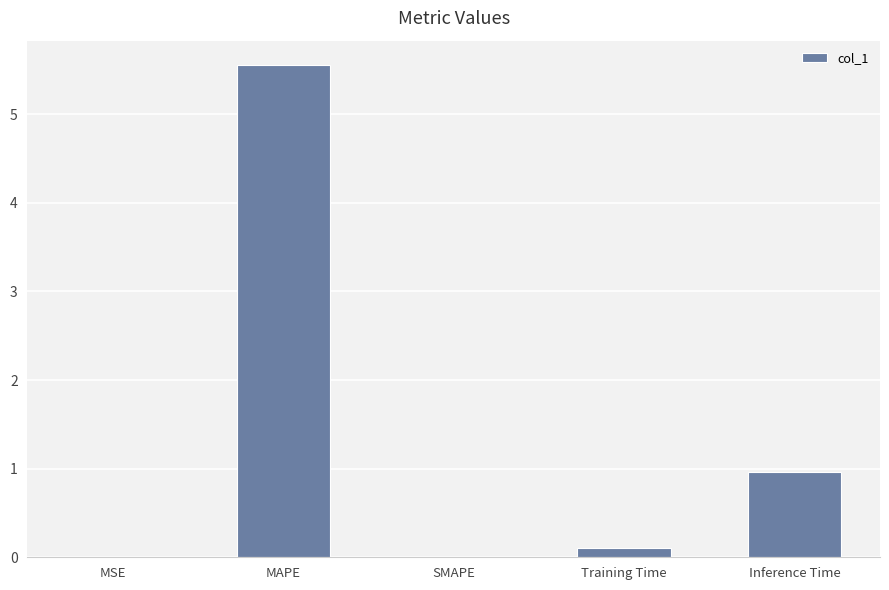

How many categories are shown in the chart?

5